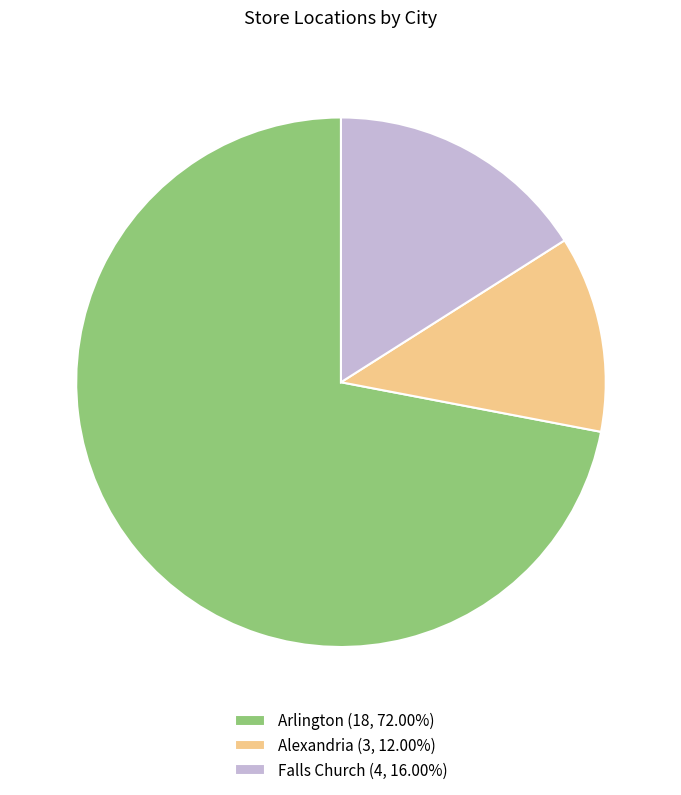

Which slice represents more than half of the pie?

Arlington